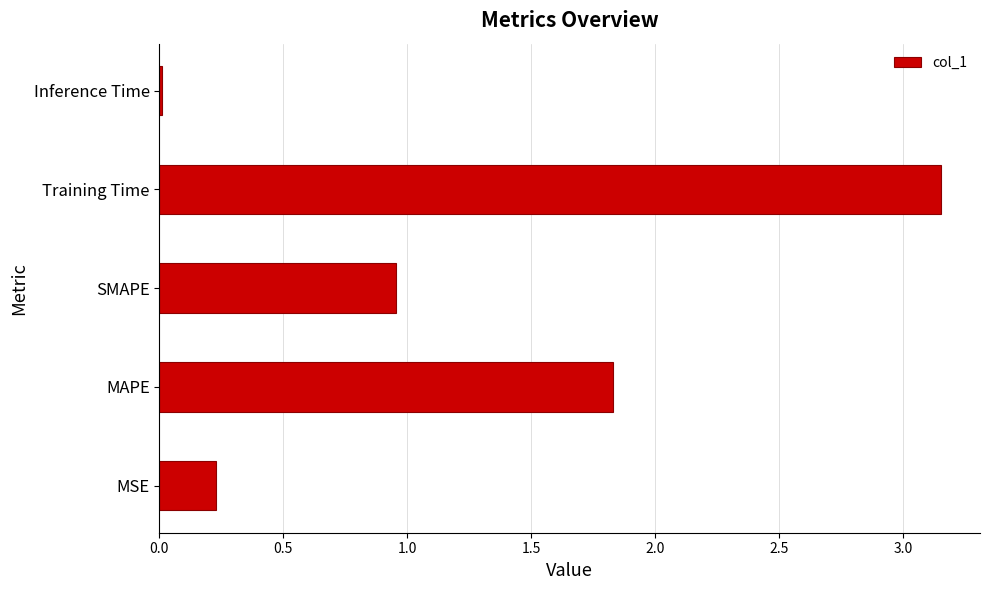

Is it true that the value at SMAPE is 0.3?

False